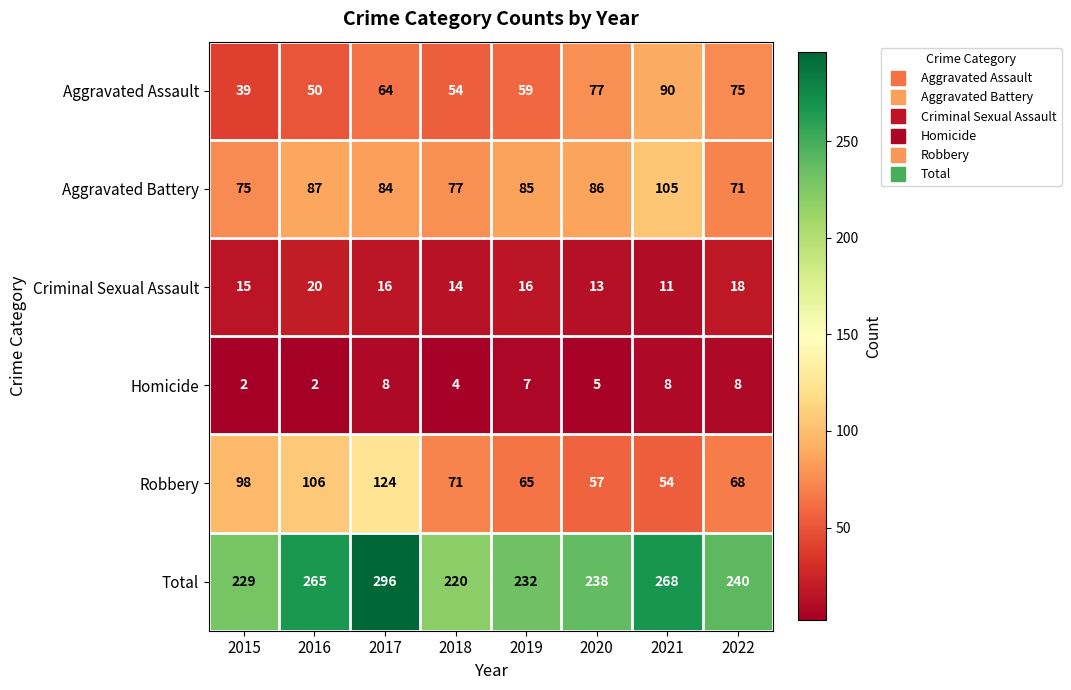

The value of Total at 2019 is 305. True or false?

False